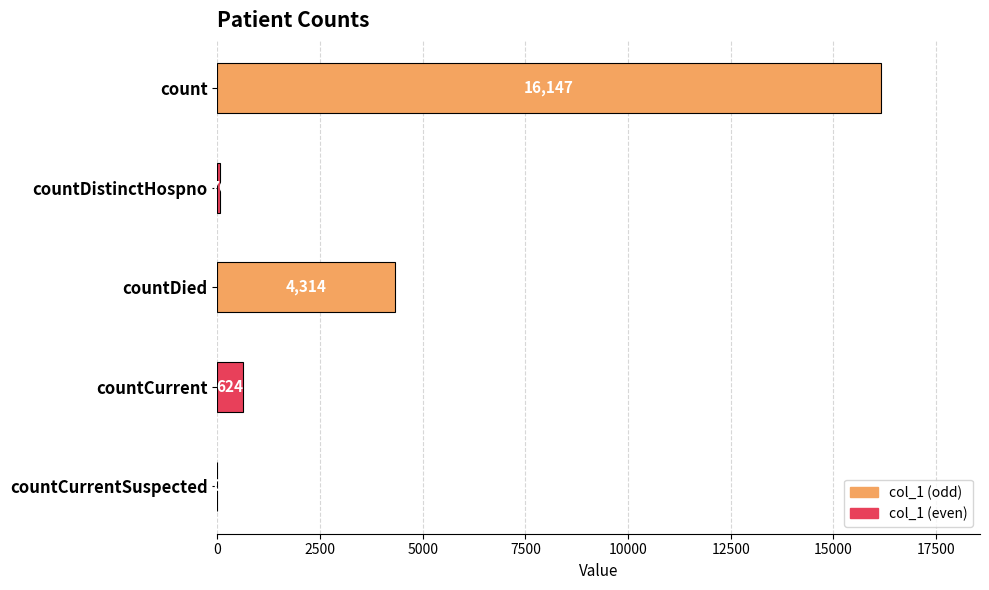

What value does the data have at countDistinctHospno, to the nearest 10?

80